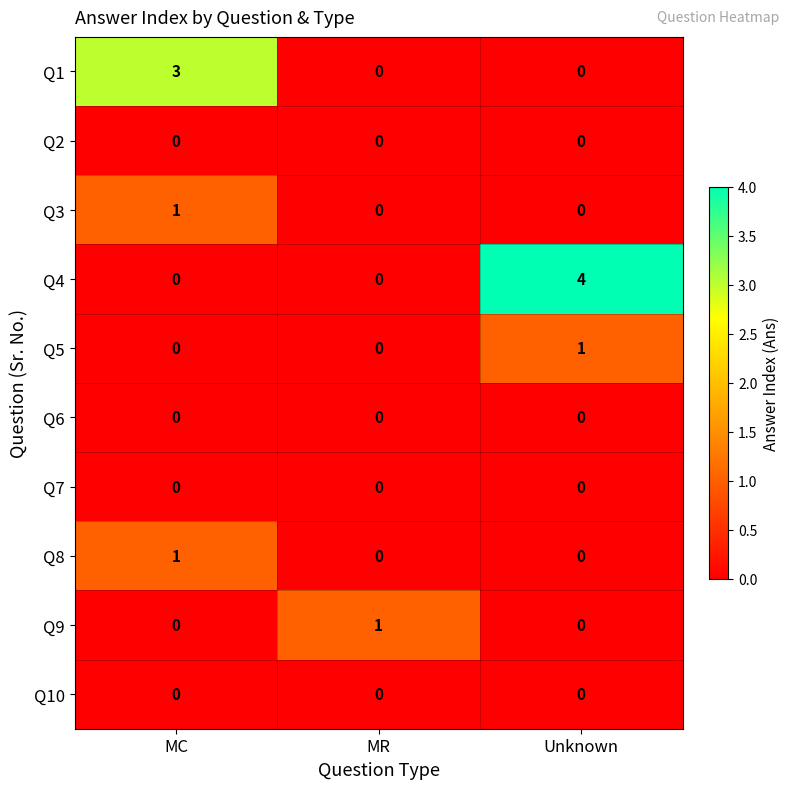

What is the maximum value shown in the chart?

4